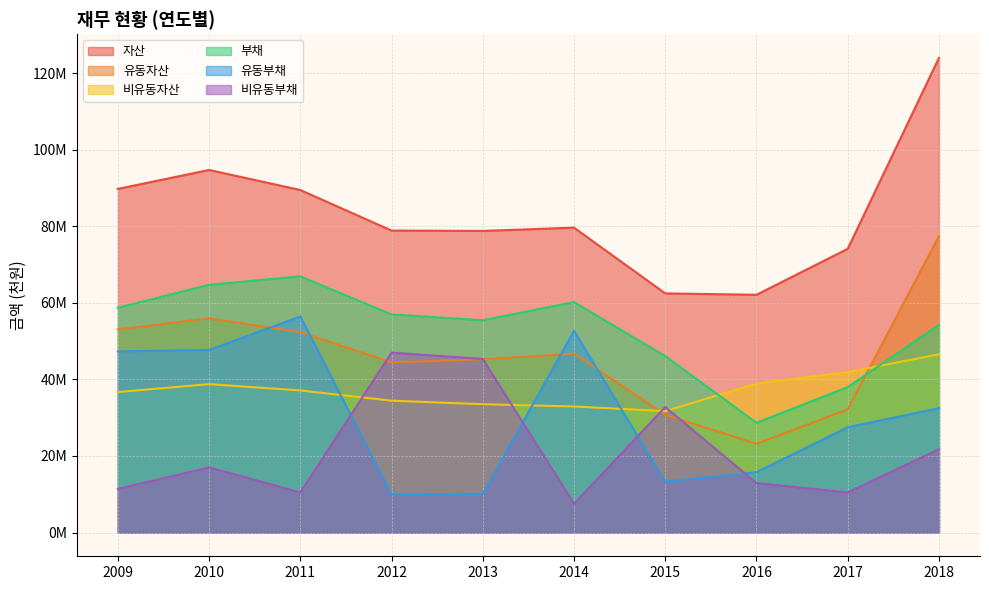

How many lines are shown in the chart?

6